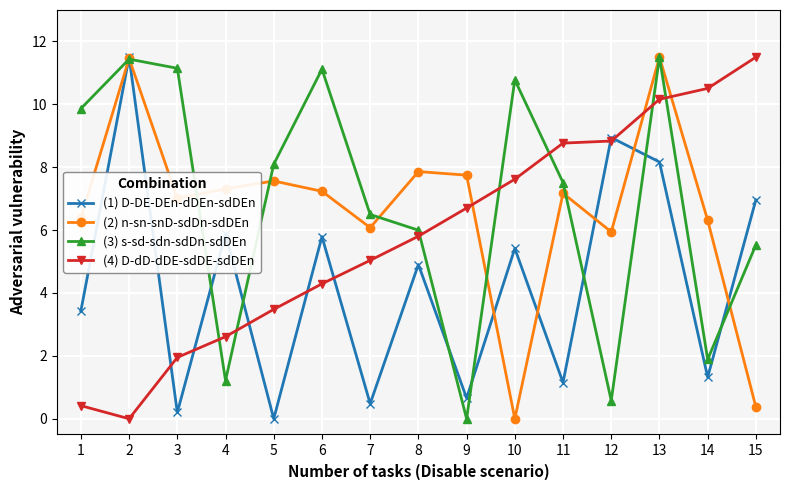

At which label is (3) s-sd-sdn-sdDn-sdDEn closest to 5?

15